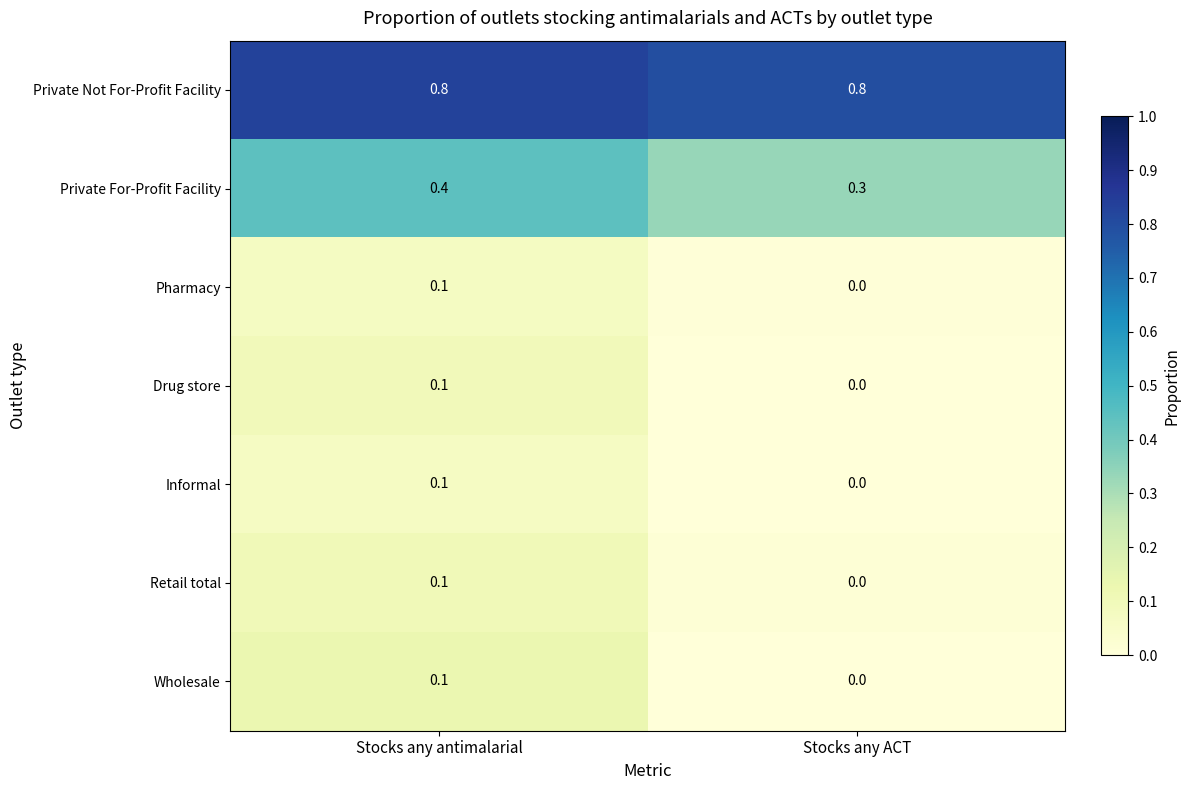

How many distinct data groups are displayed?

7